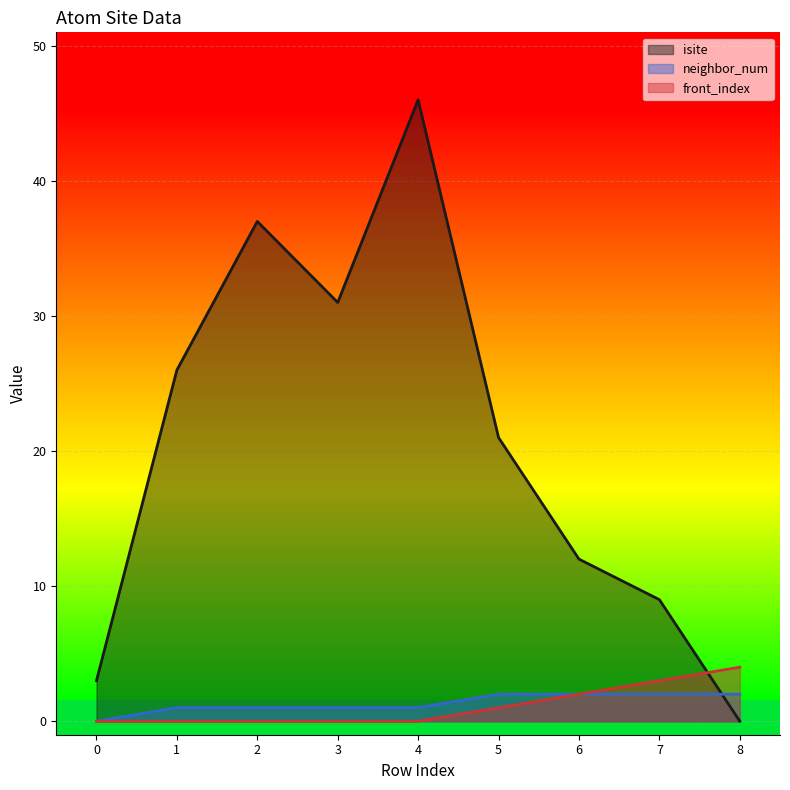

What is the maximum value for front_index?

4